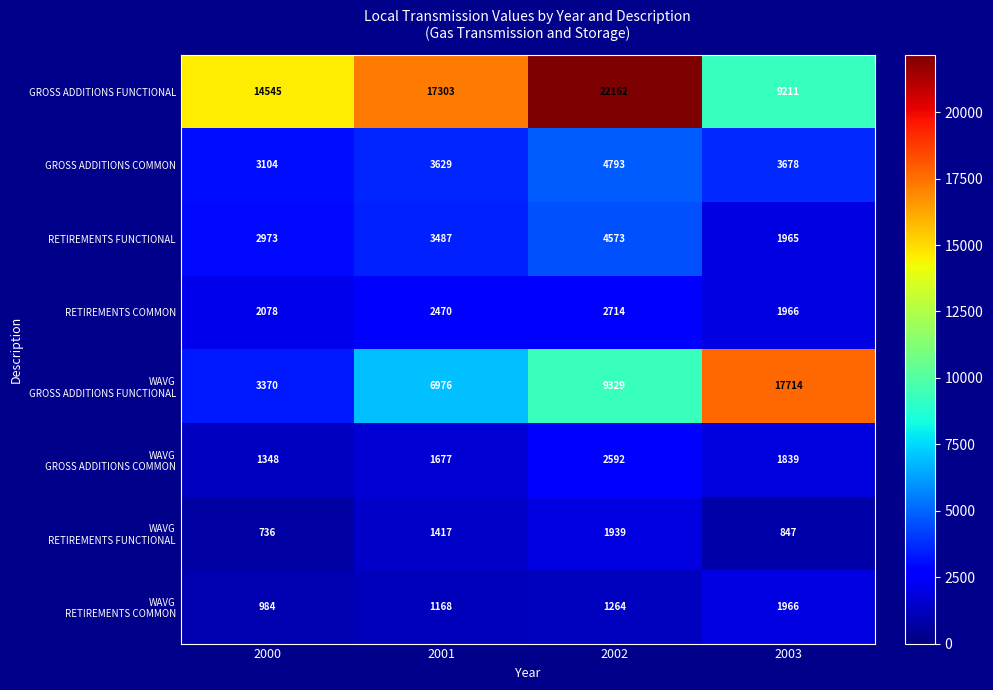

What is the approximate value of RETIREMENTS COMMON at 2002?

2714